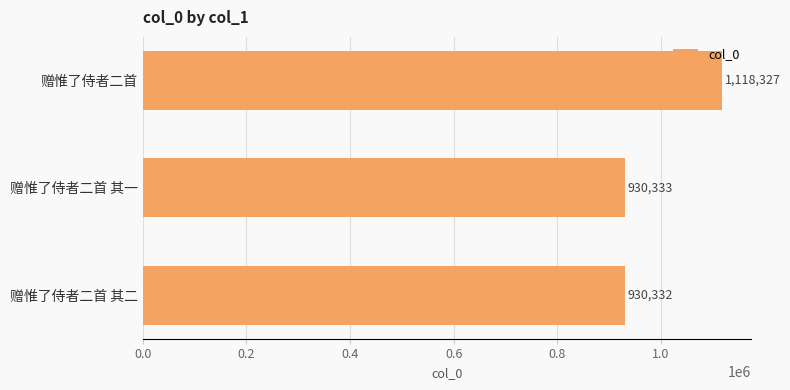

What is the average value?

992997